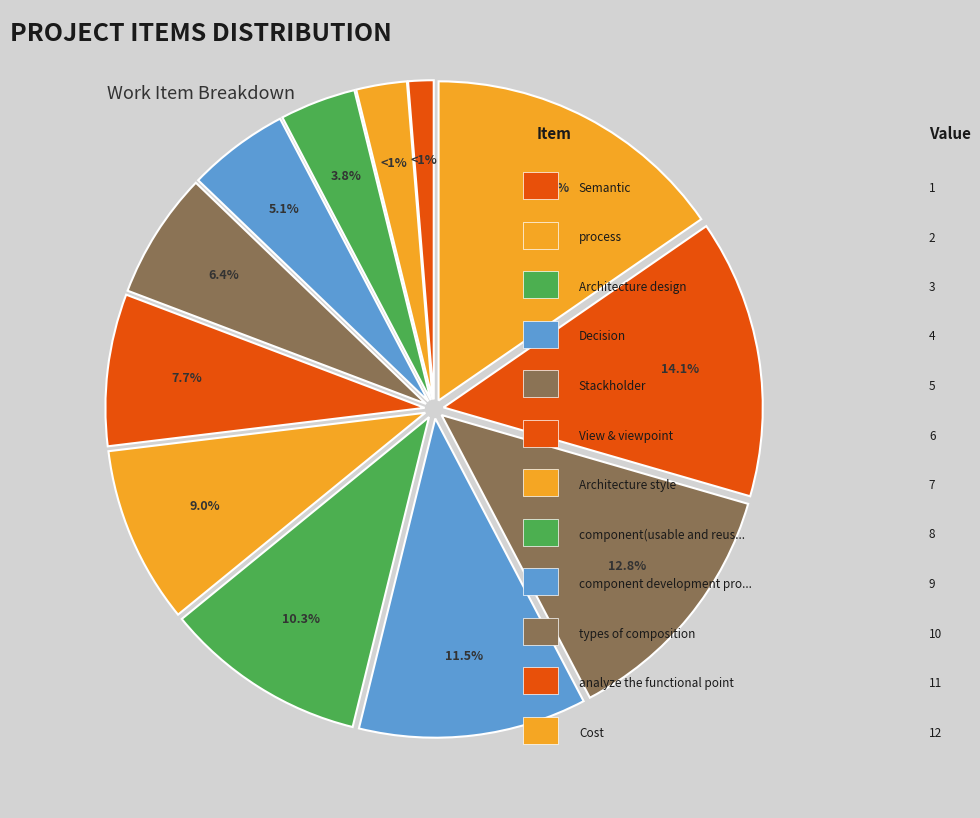

Count the number of slices in the pie.

12